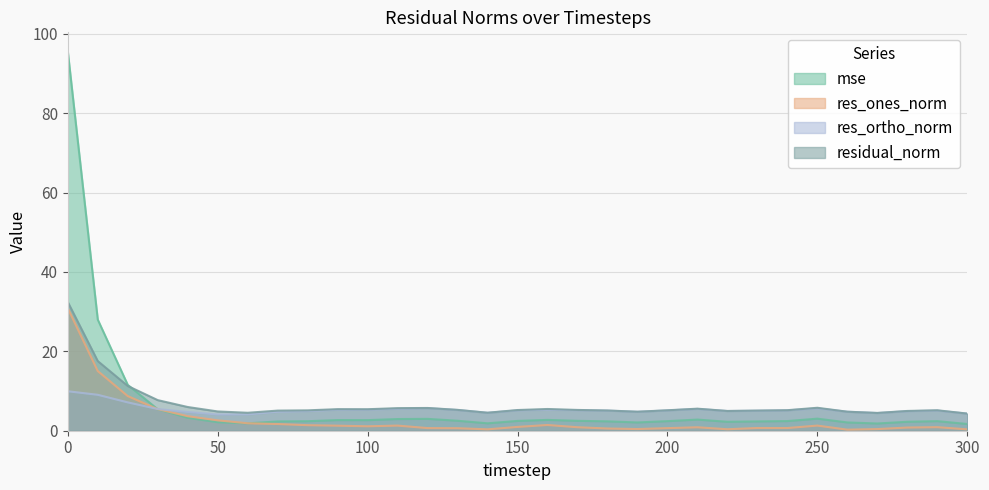

Where is the first local minimum for res_ortho_norm?

50